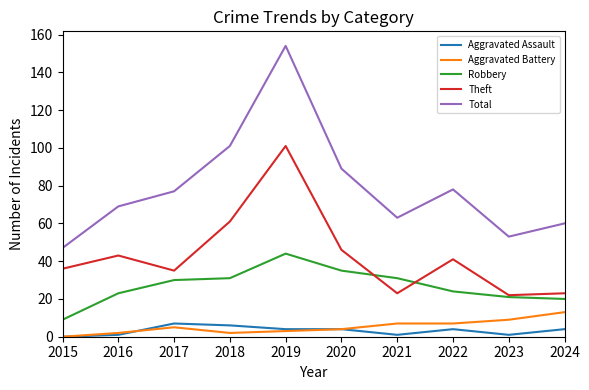

True or false: Total and Robbery intersect in this chart.

False